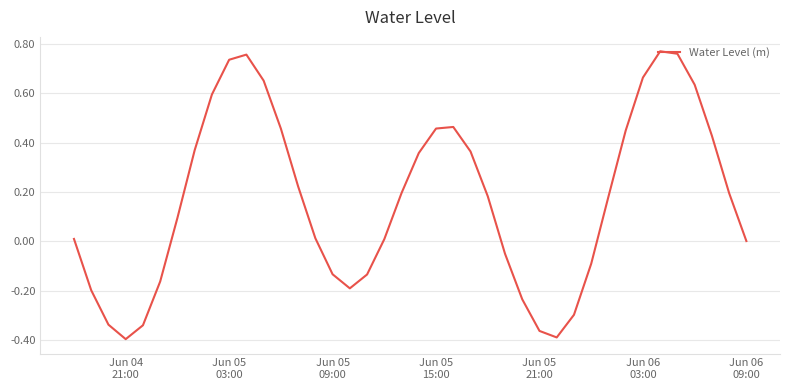

What is the difference between the maximum and minimum values?

1.2